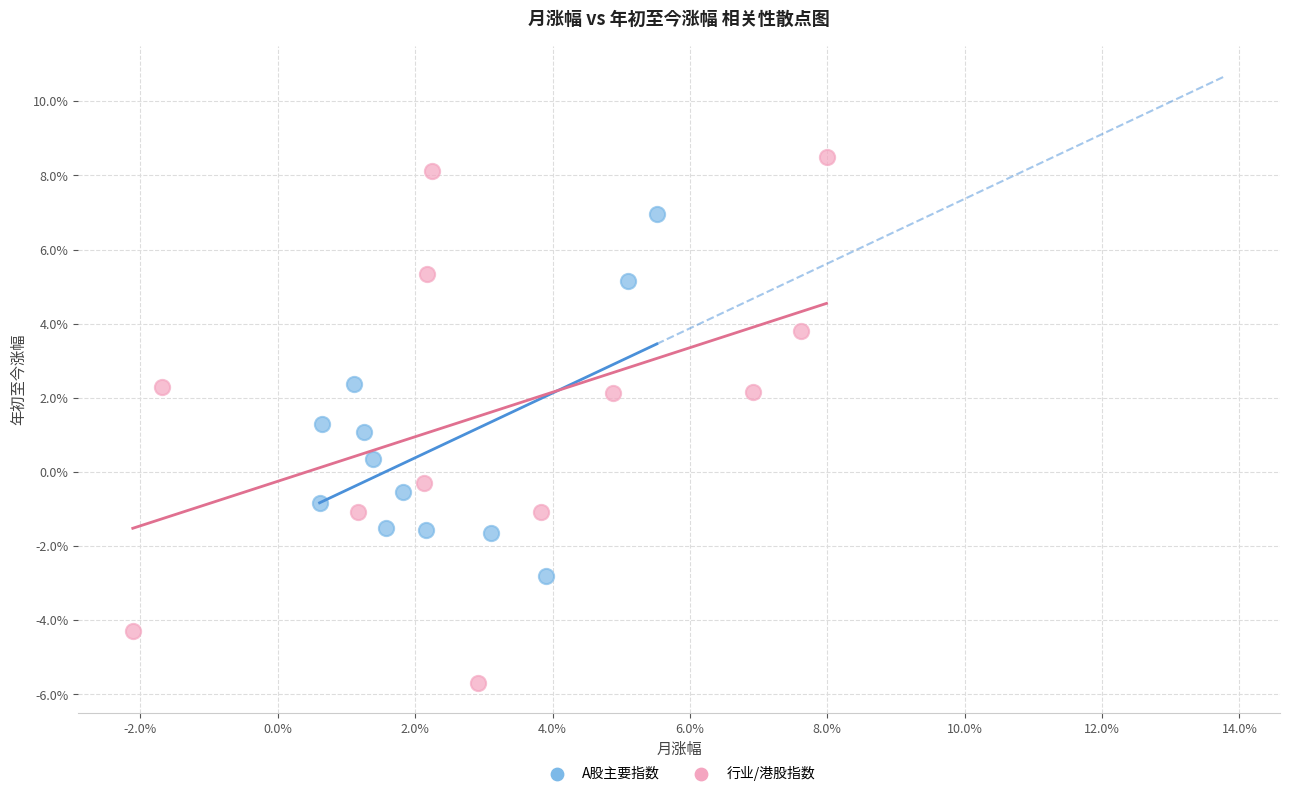

What are all the series names shown in the legend?

A股主要指数, 行业/港股指数